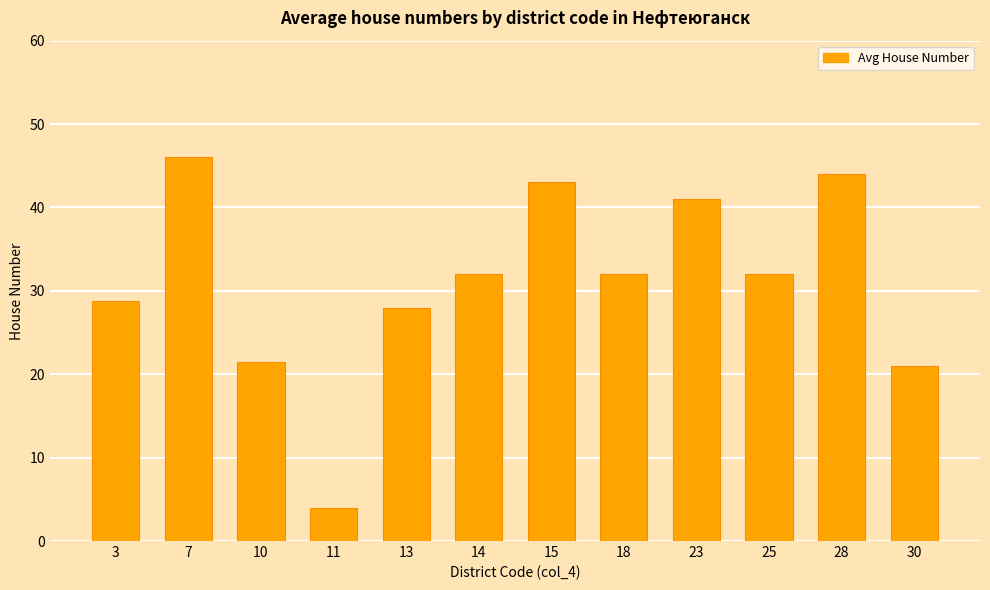

What is the difference between the values at 14 and 23?

9.0